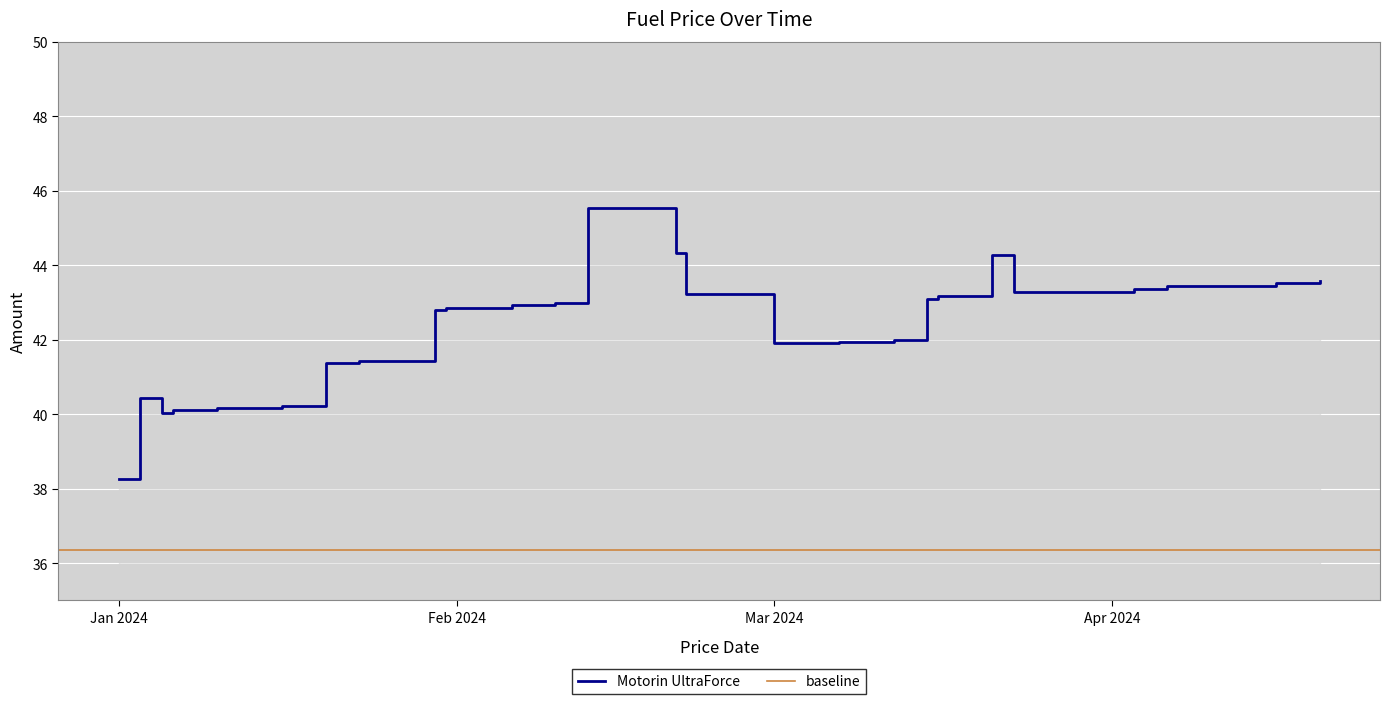

What is the ratio of the value at 2024-01-05 to the value at 2024-02-10?

0.9